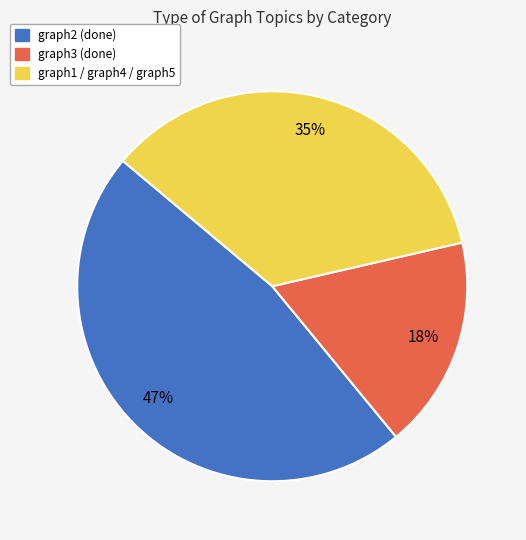

To the nearest percent, what is the difference between the graph2 (done) and graph3 (done) slice percentages?

29%